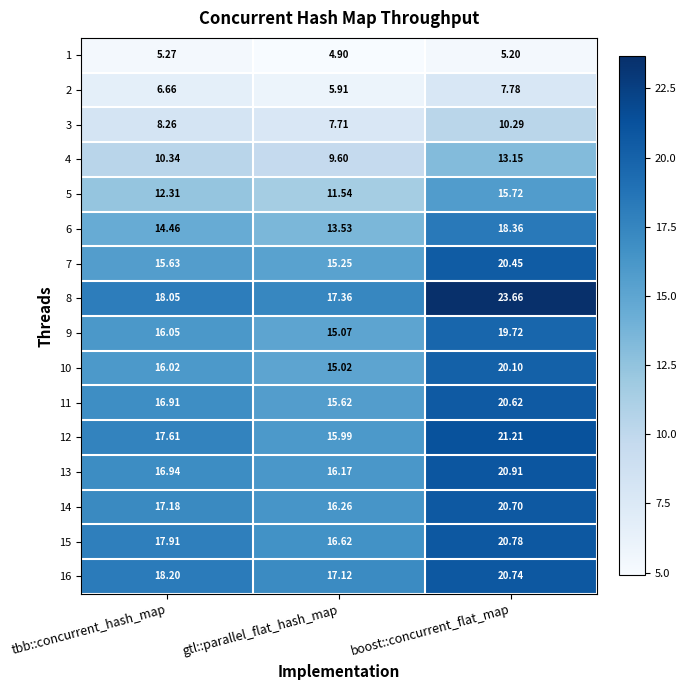

List the labels in order of 10 value, largest first.

boost::concurrent_flat_map, tbb::concurrent_hash_map, gtl::parallel_flat_hash_map